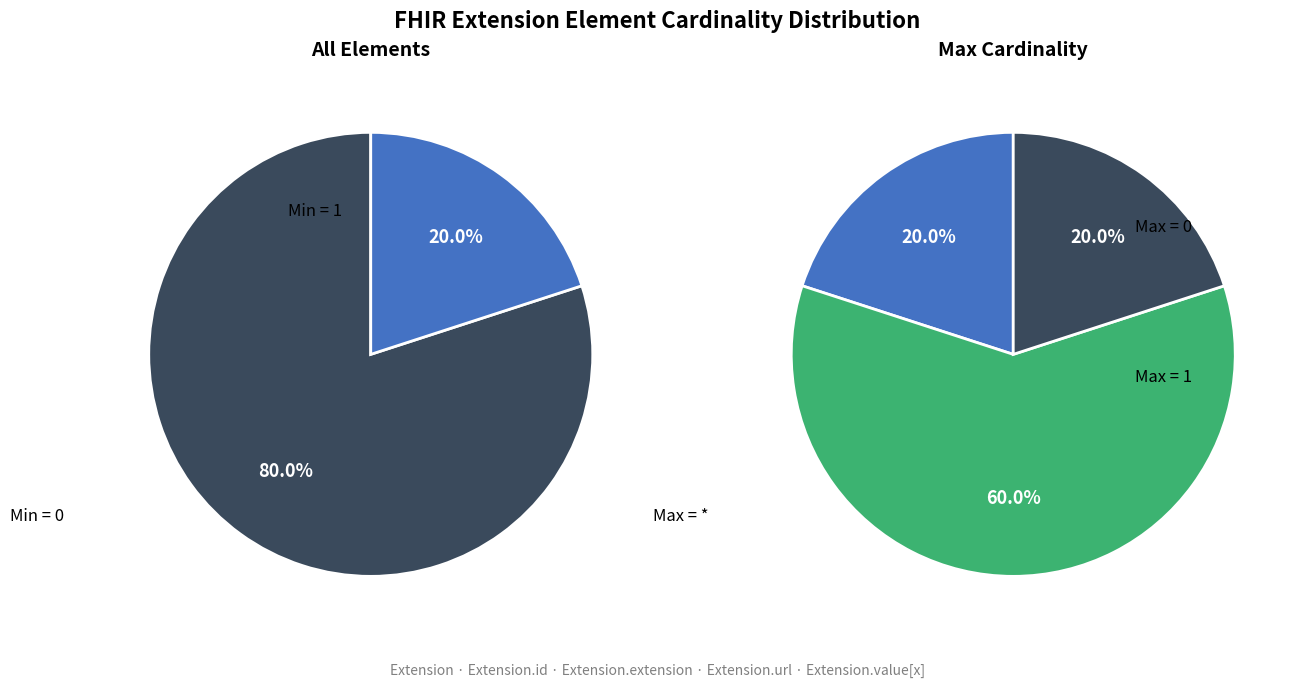

The Extension.value[x] slice represents 0% of the pie. True or false?

True